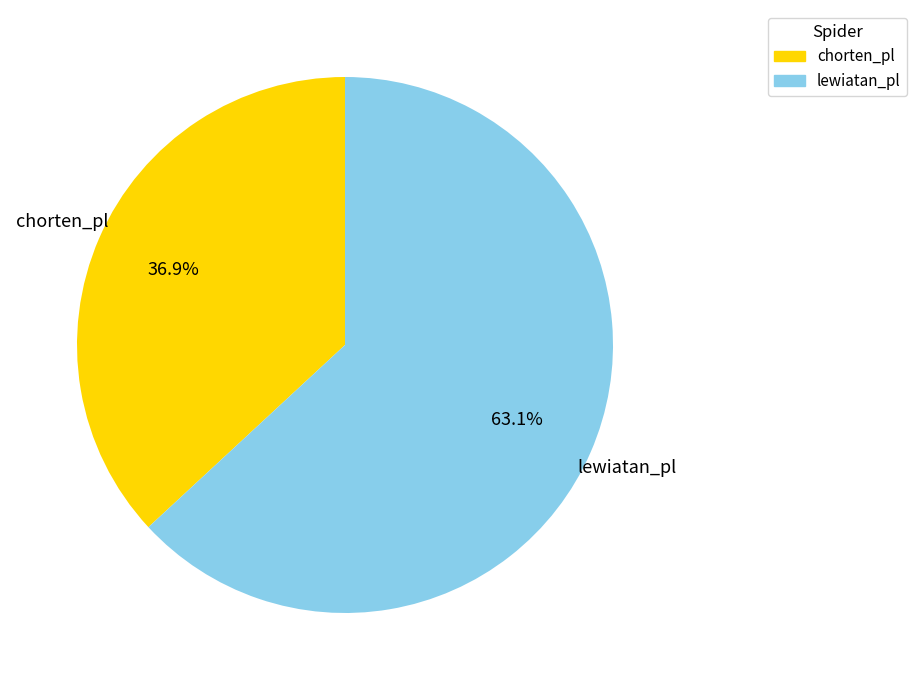

Is the sum of lewiatan_pl and chorten_pl greater than half?

Yes